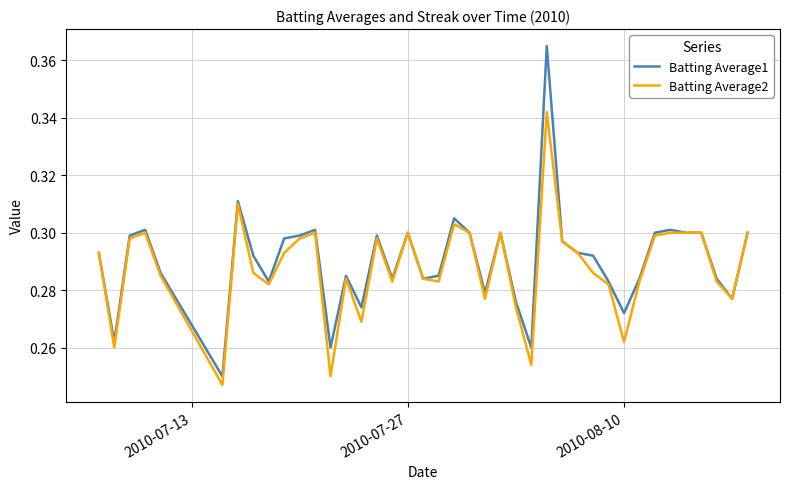

Which series has the largest range (max minus min)?

Batting Average1